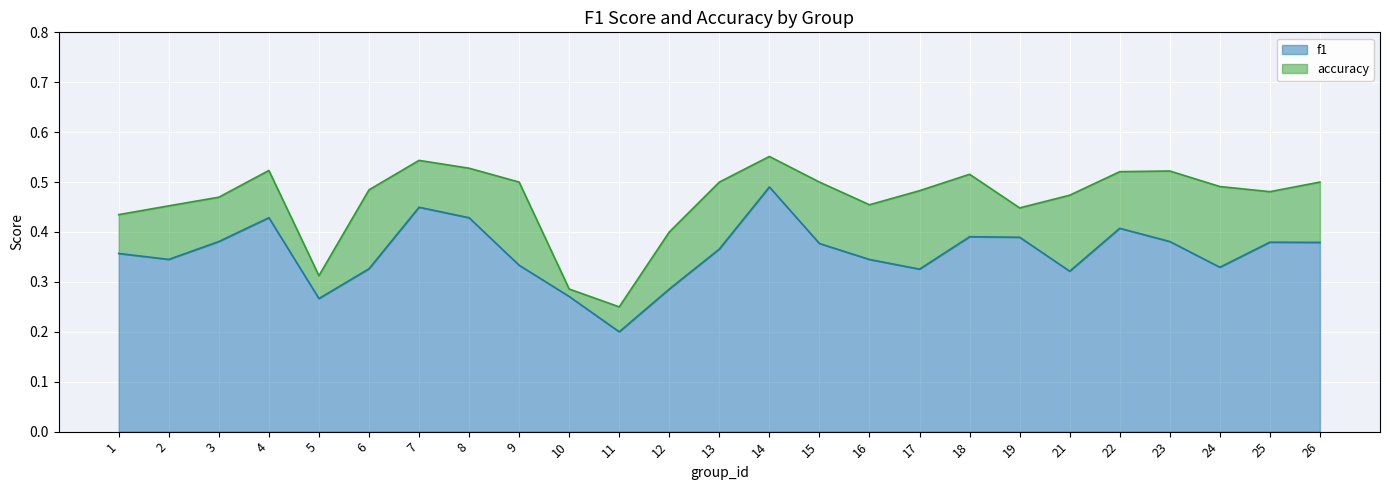

How many lines are shown in the chart?

2